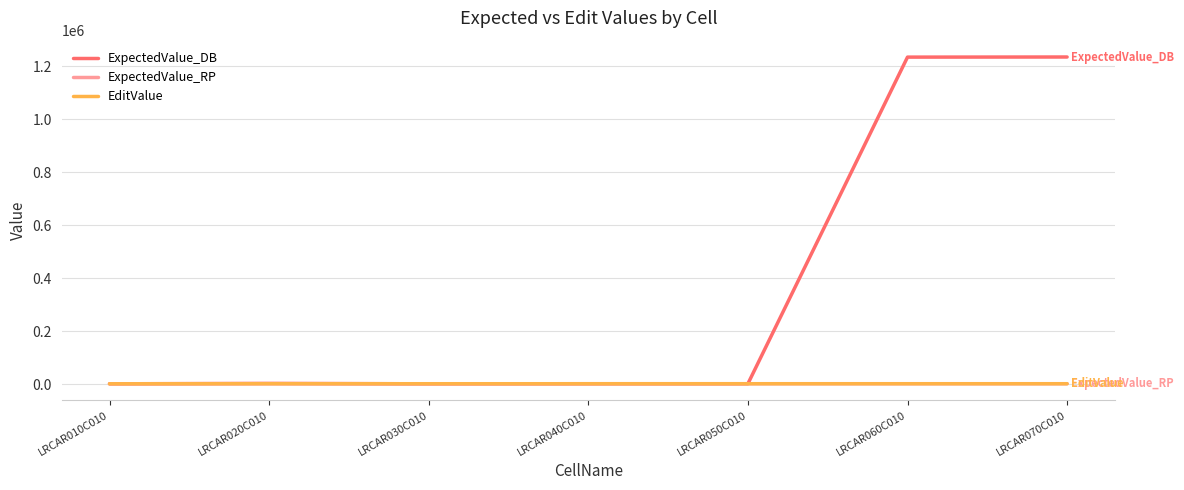

Does the chart have visible grid lines?

Yes